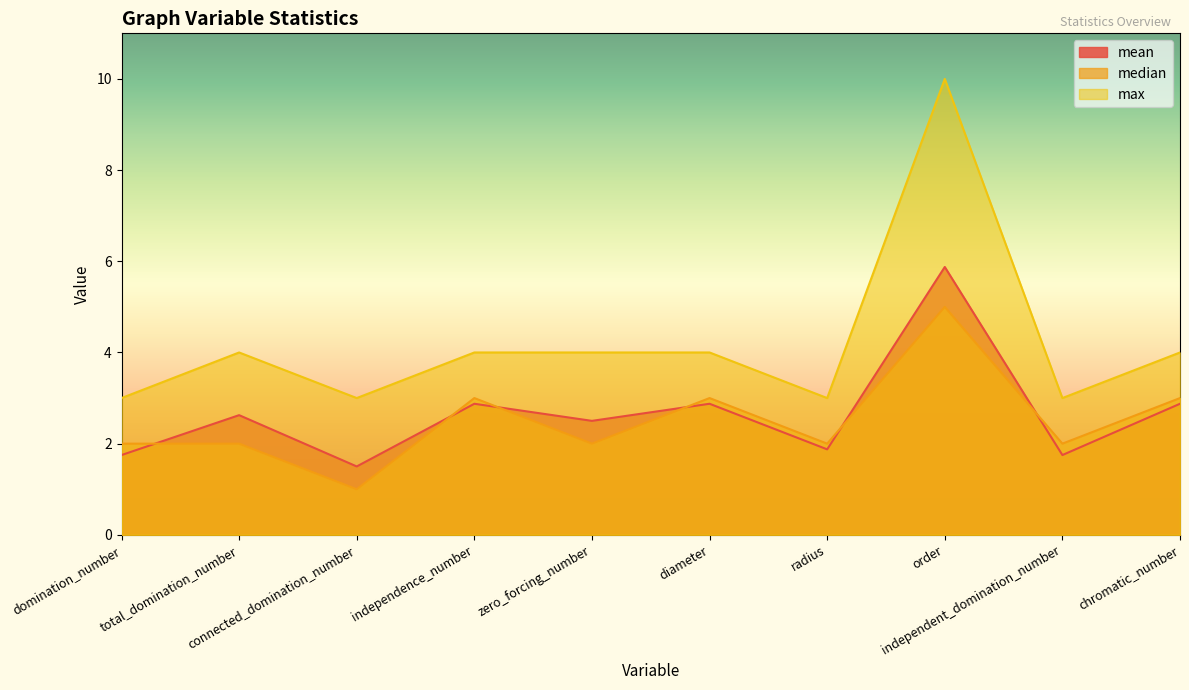

What is the minimum value shown in the chart?

1.0